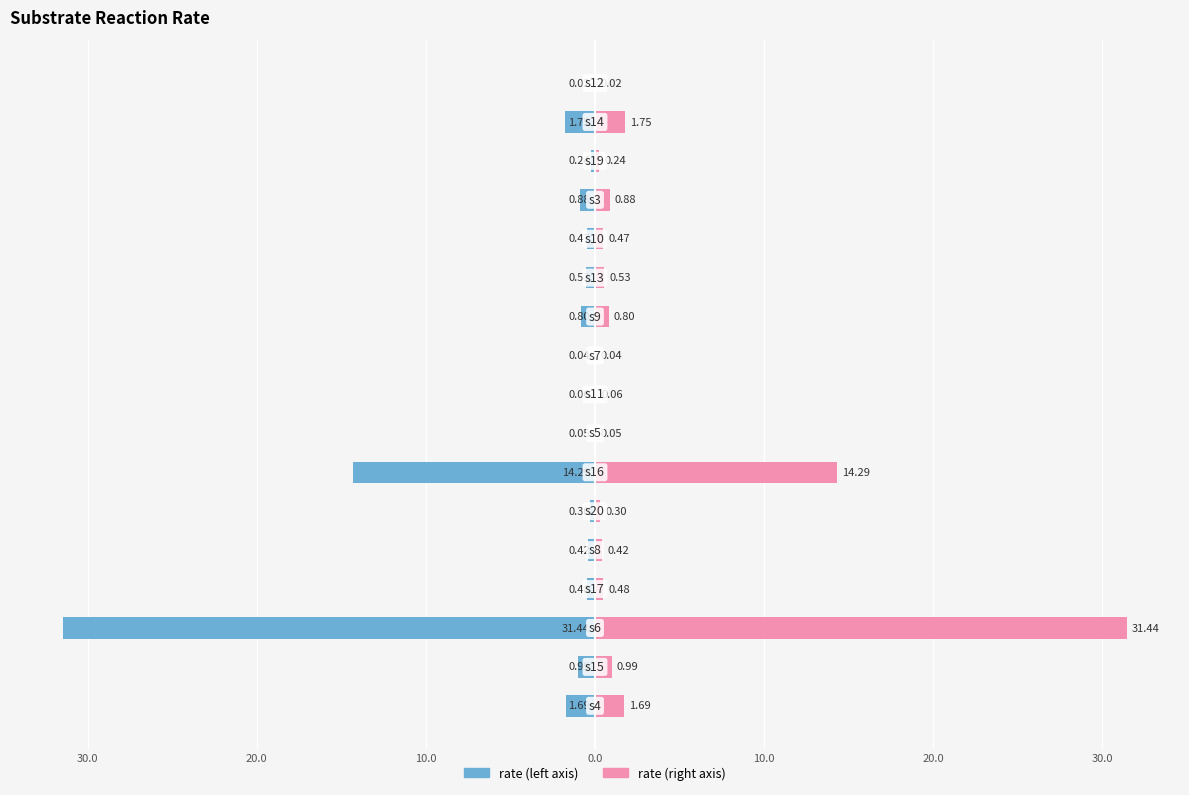

Which series has the largest total across all categories?

rate (right)